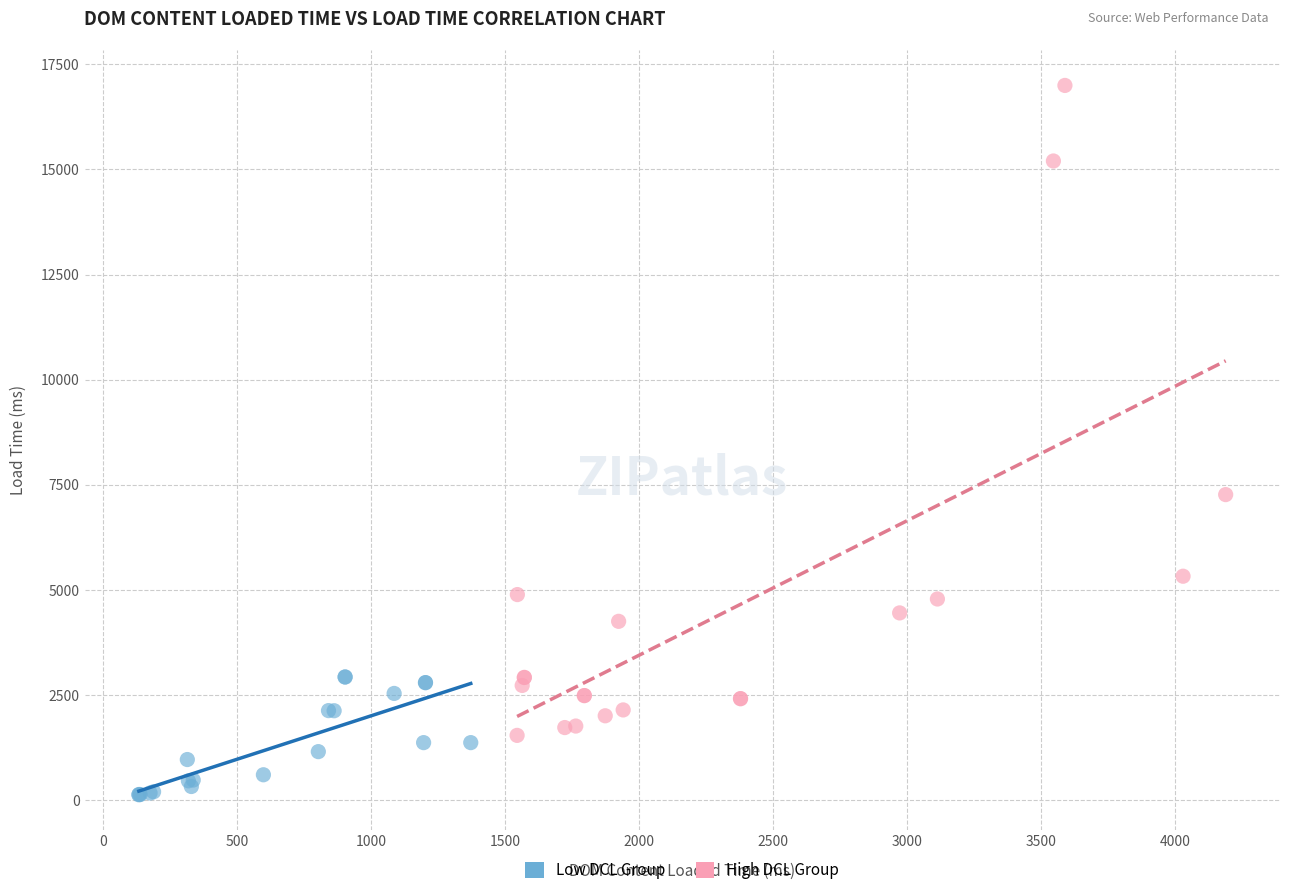

Which series reaches the minimum Y coordinate?

Low DCL Group